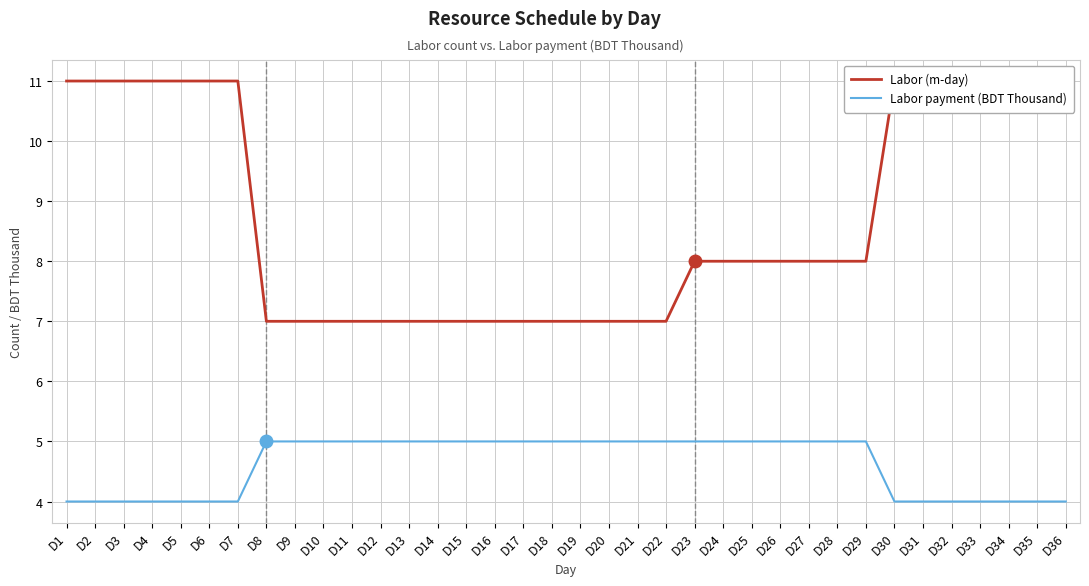

At which label does Labor (m-day) reach its peak?

D1